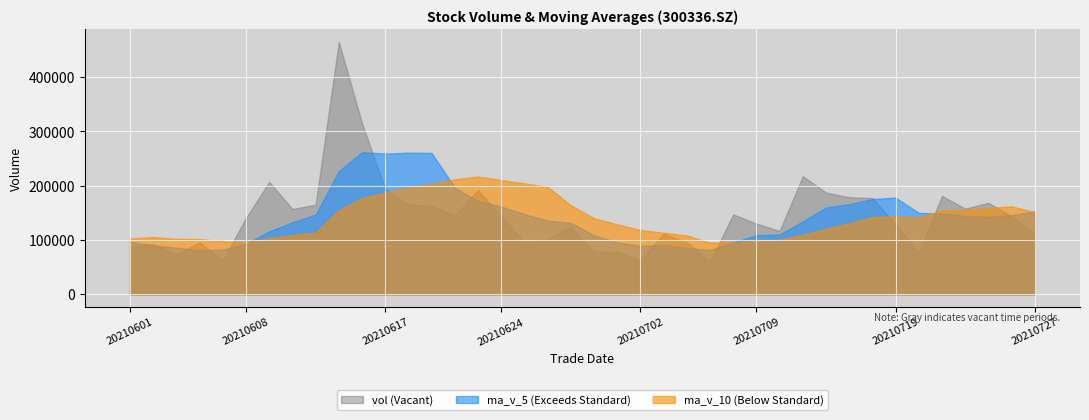

At which category does the chart reach its peak across all series?

20210615